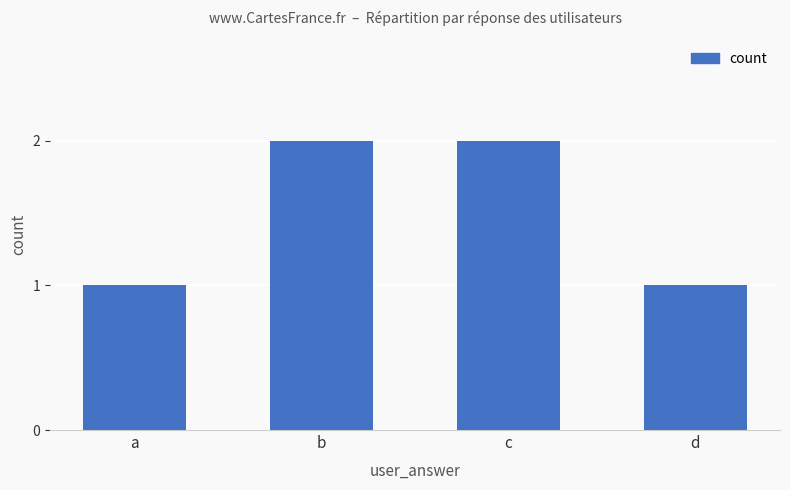

What is the sum of all values?

6